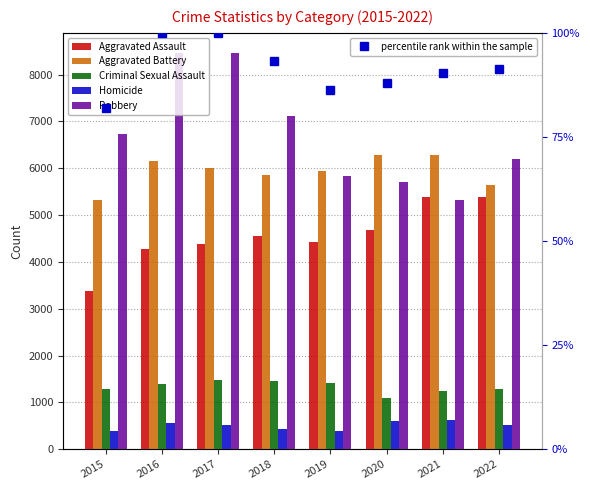

What is the maximum value for Aggravated Battery?

6271.0